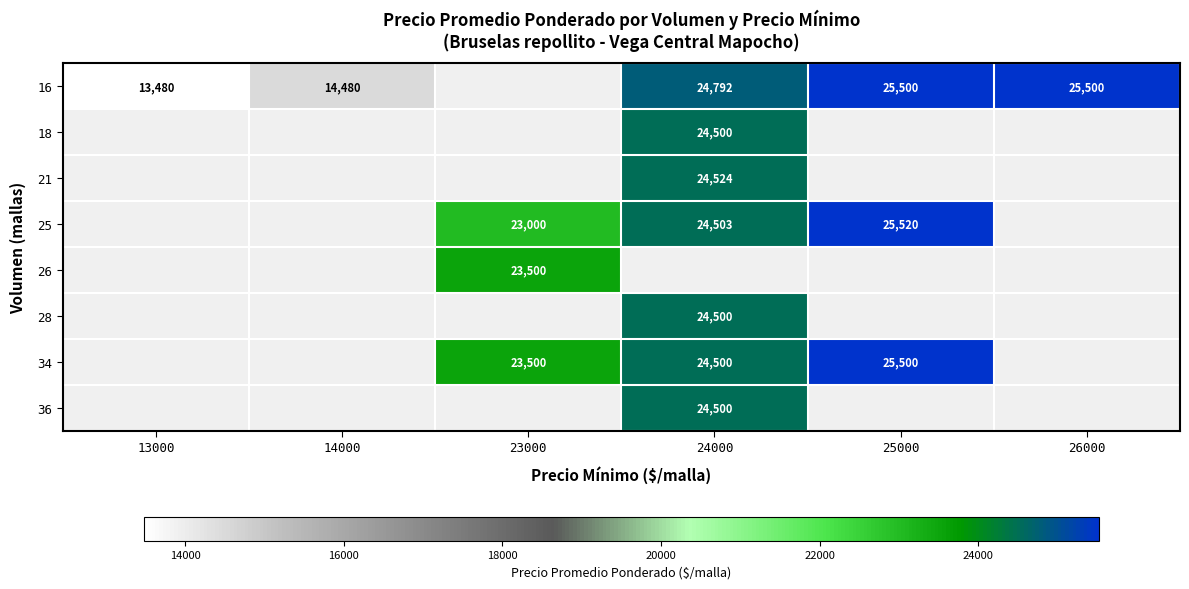

Is it true that 26 equals 38935 at 23000?

False